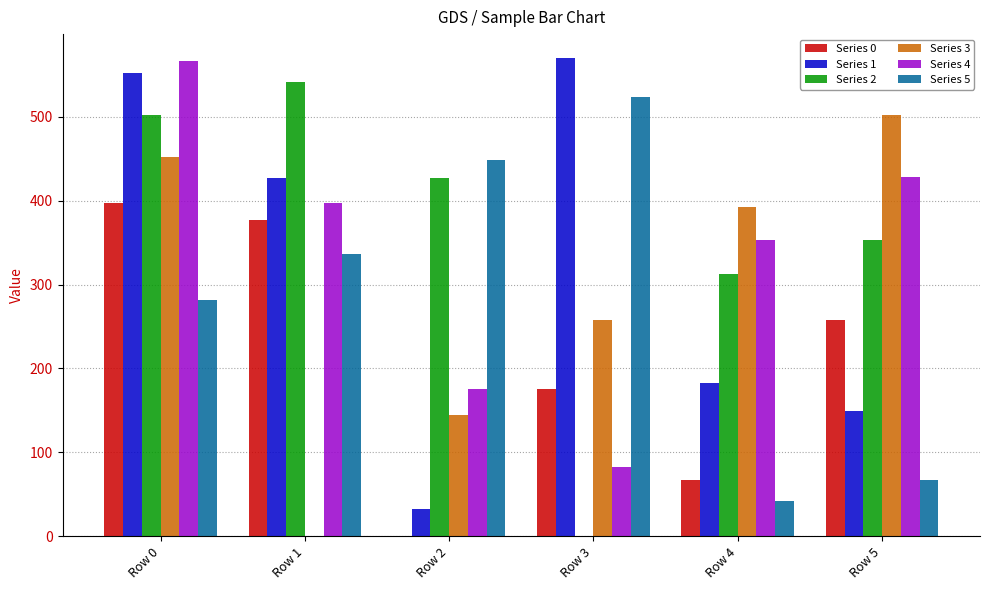

What is the spread (max minus min) of values at Row 2?

448.0